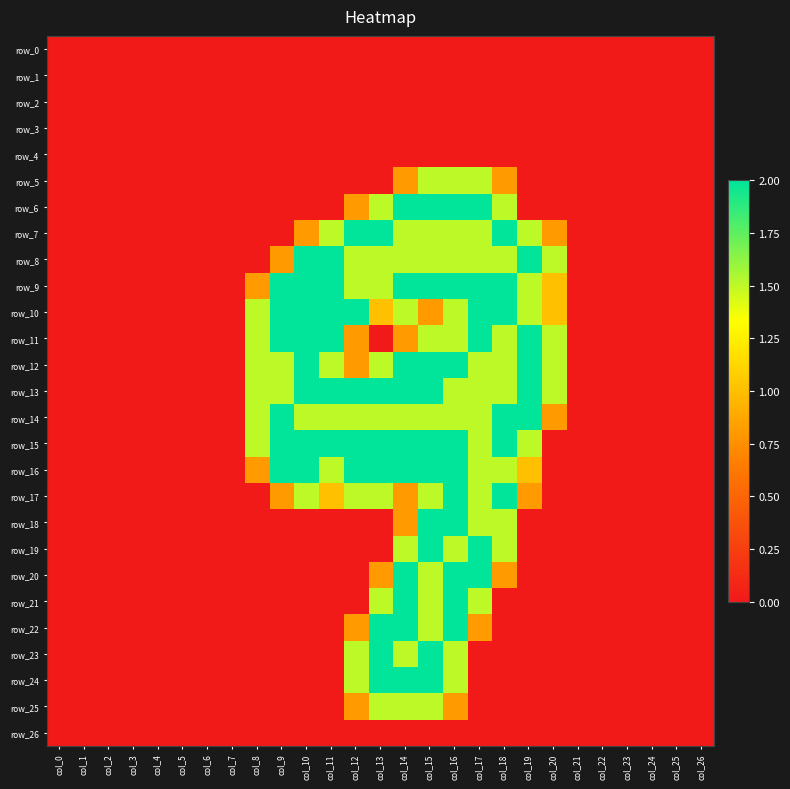

How many row_25 values are between 0 and 1?

24